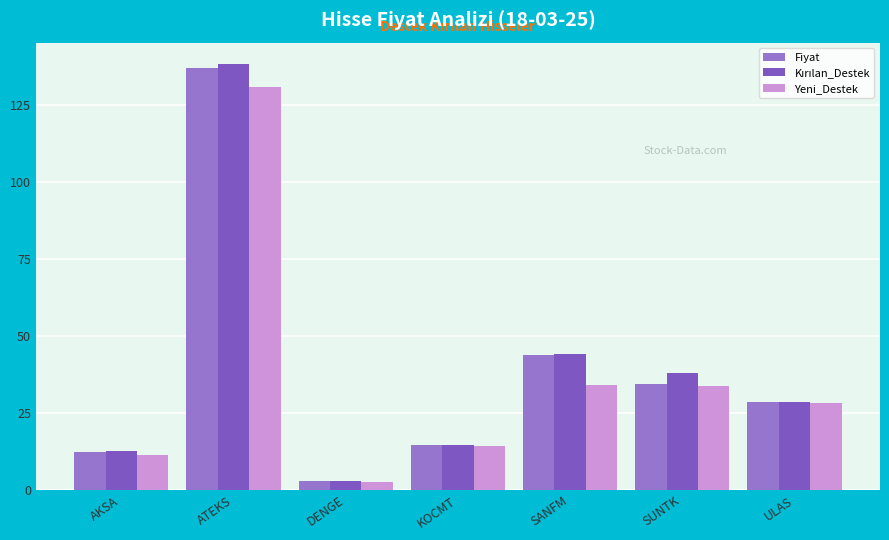

How many bars are there in each group?

3